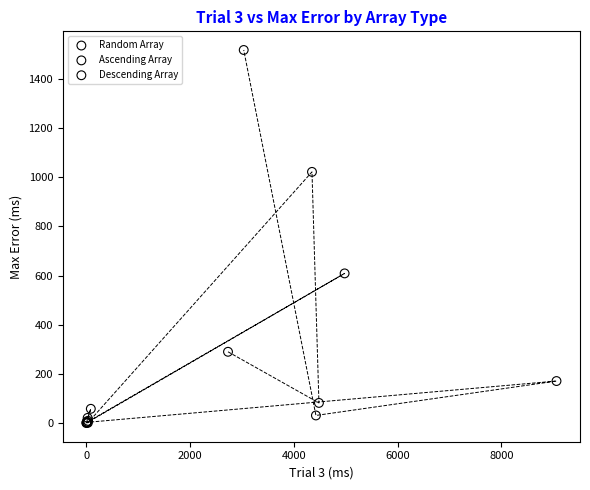

Which series reaches the maximum Y coordinate?

Random Array